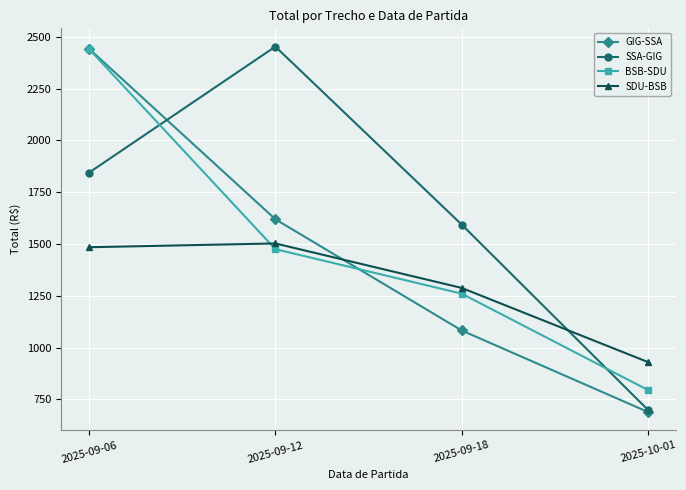

At how many categories does at least one series exceed 1217?

3